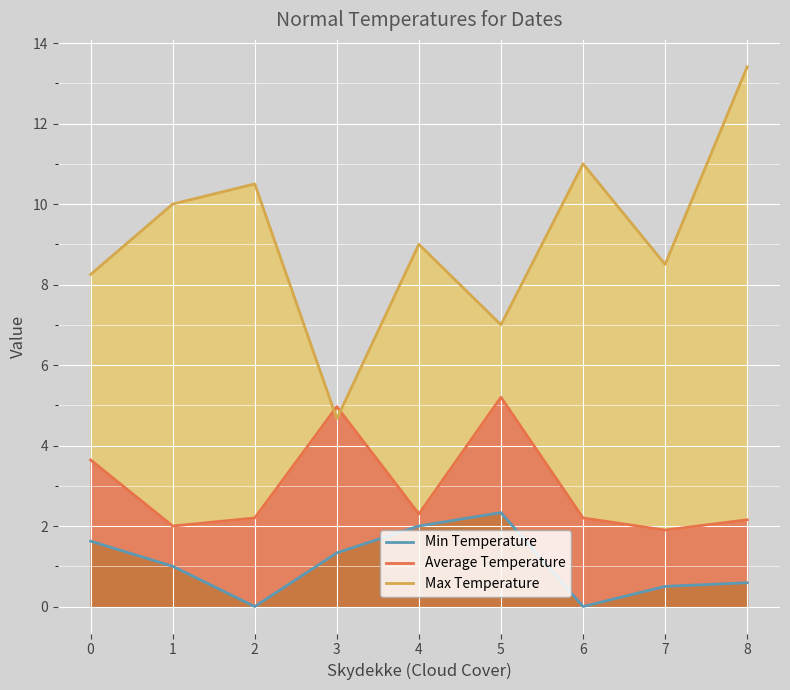

What is the sum of all Average Temperature values?

26.6